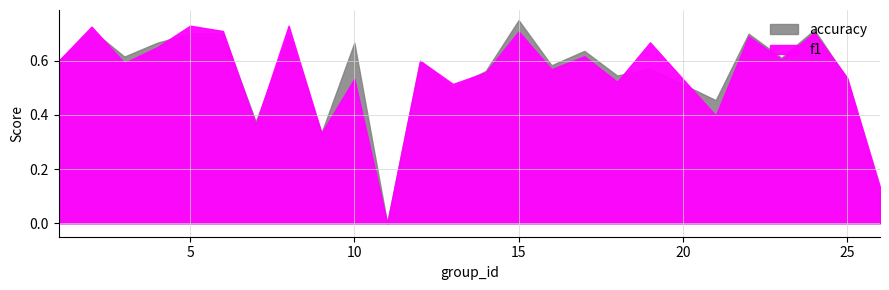

What is the difference between the maximum and minimum values in the f1 series?

0.7